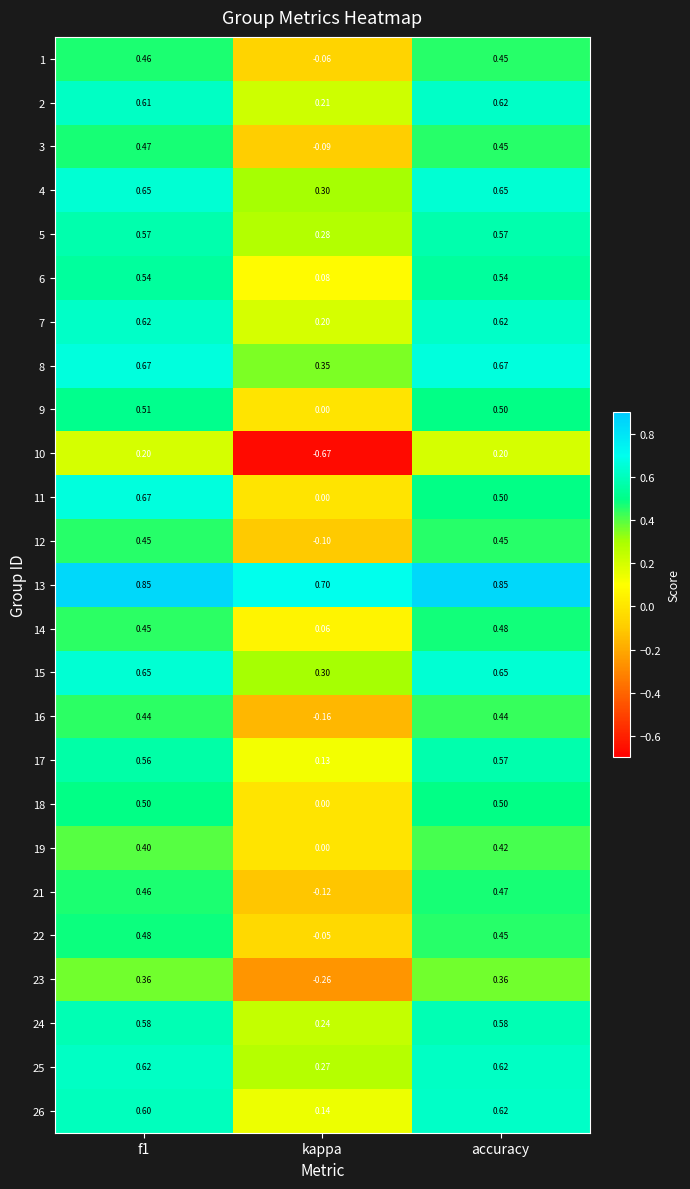

At which label is 14 closest to 0?

kappa